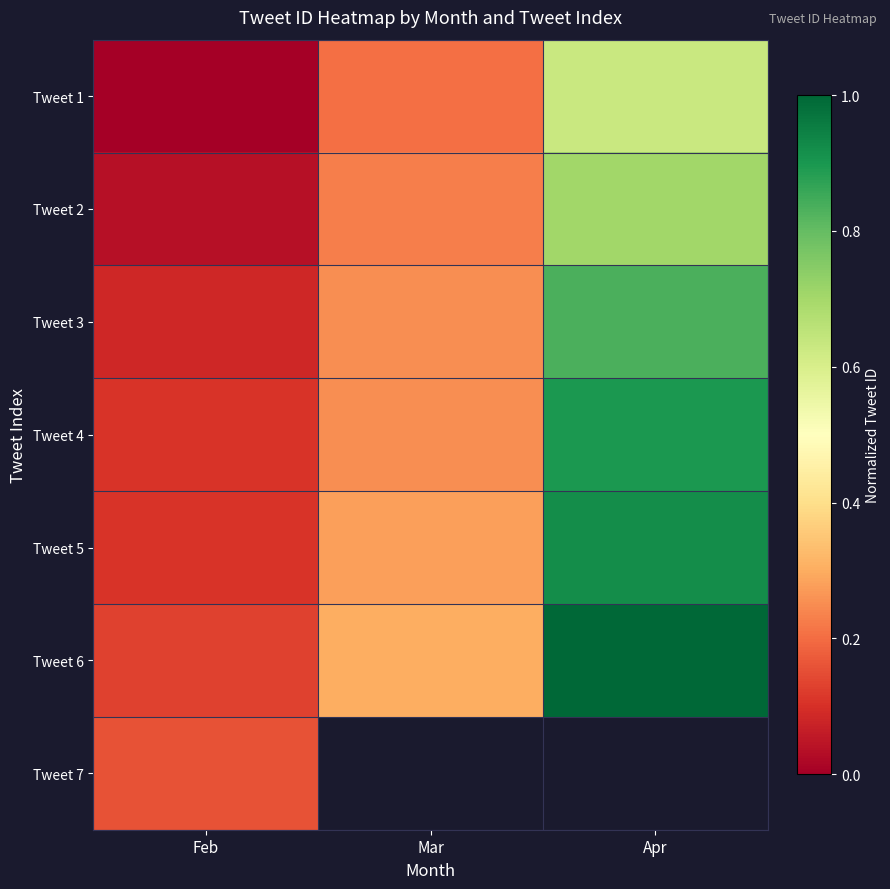

What is the difference between the maximum and second lowest values in the Tweet 5 series?

0.6